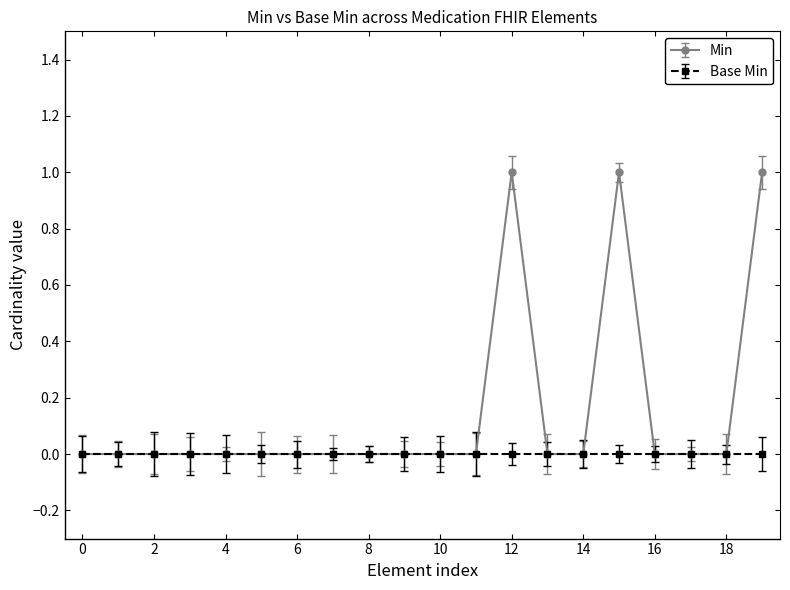

List the series in order of their peak value, lowest first.

Base Min, Min